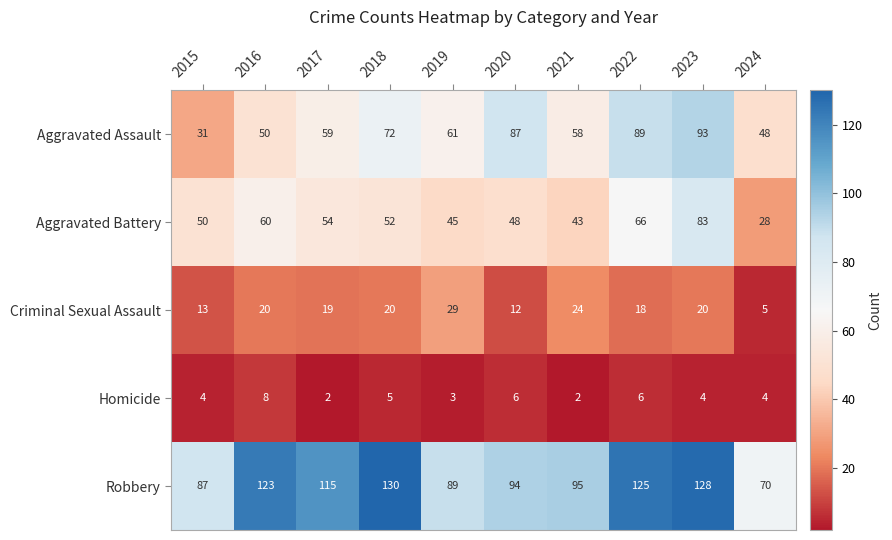

At which label is Aggravated Battery closest to 55?

2017